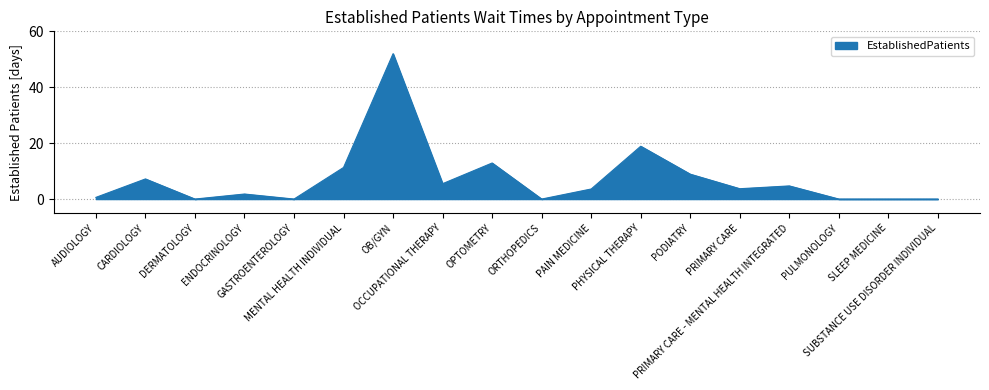

Is it true that the value at OB/GYN is 52.0?

True